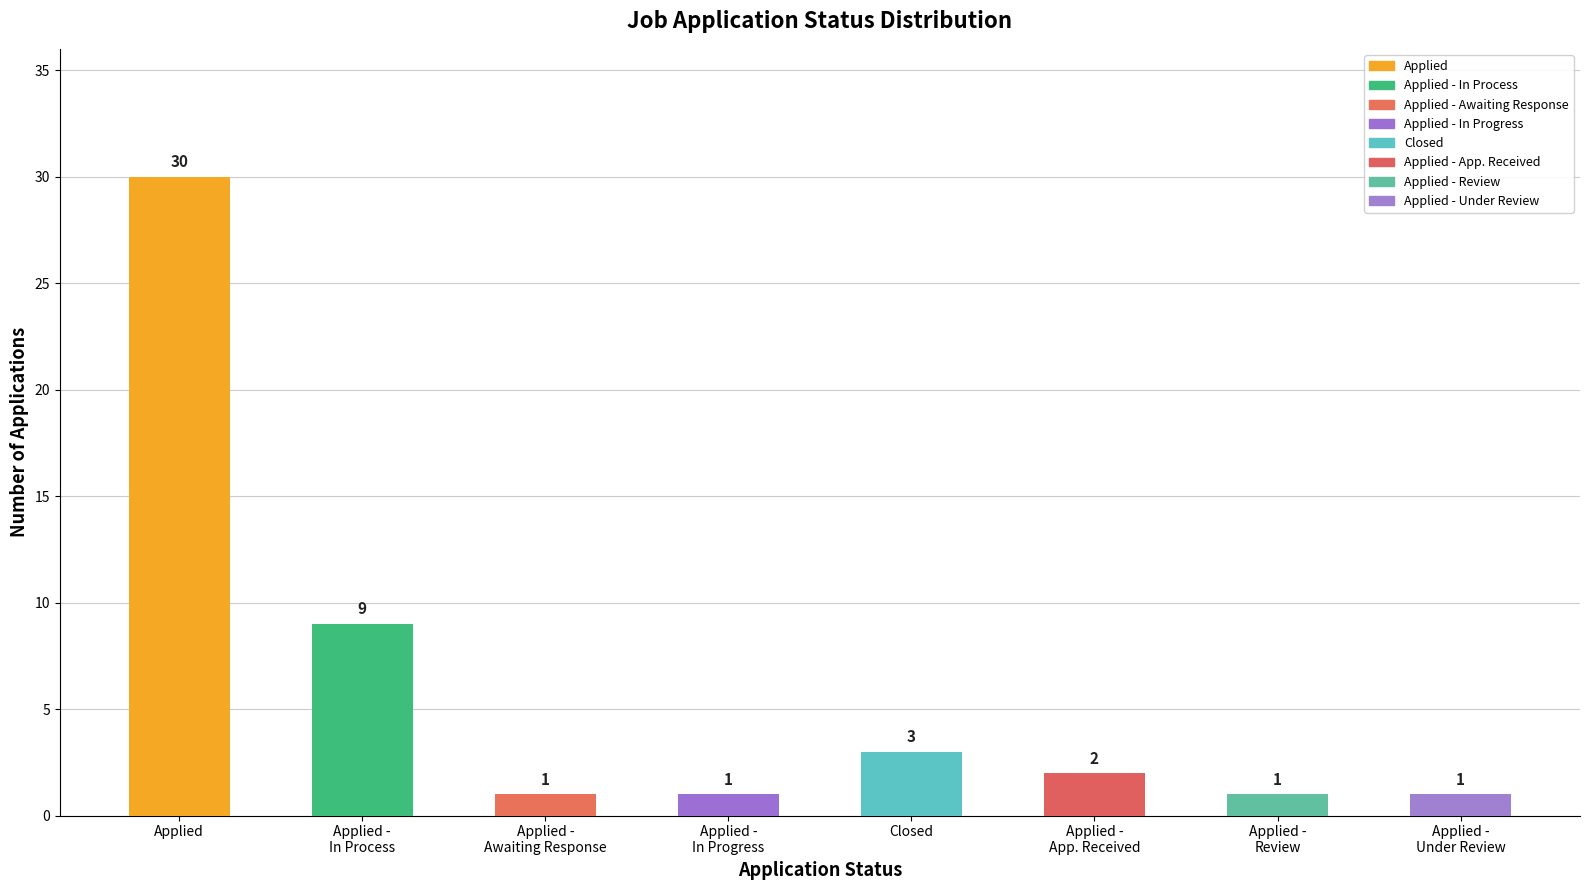

What is the value of the 6th bar from the left?

2